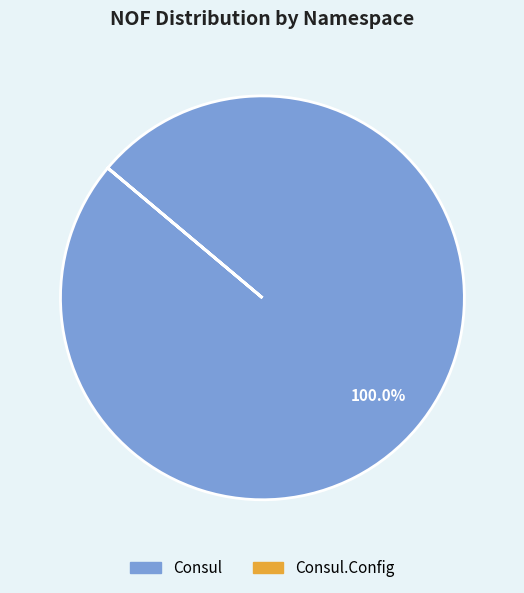

Is there a majority slice in this chart?

Yes